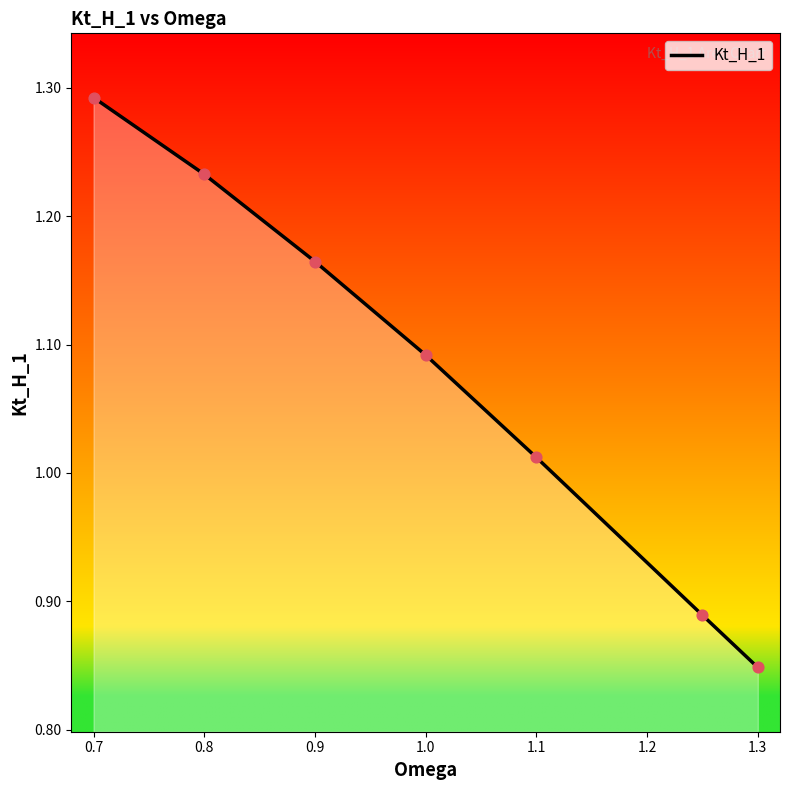

True or false: the data has more than 0 interior local peaks.

False